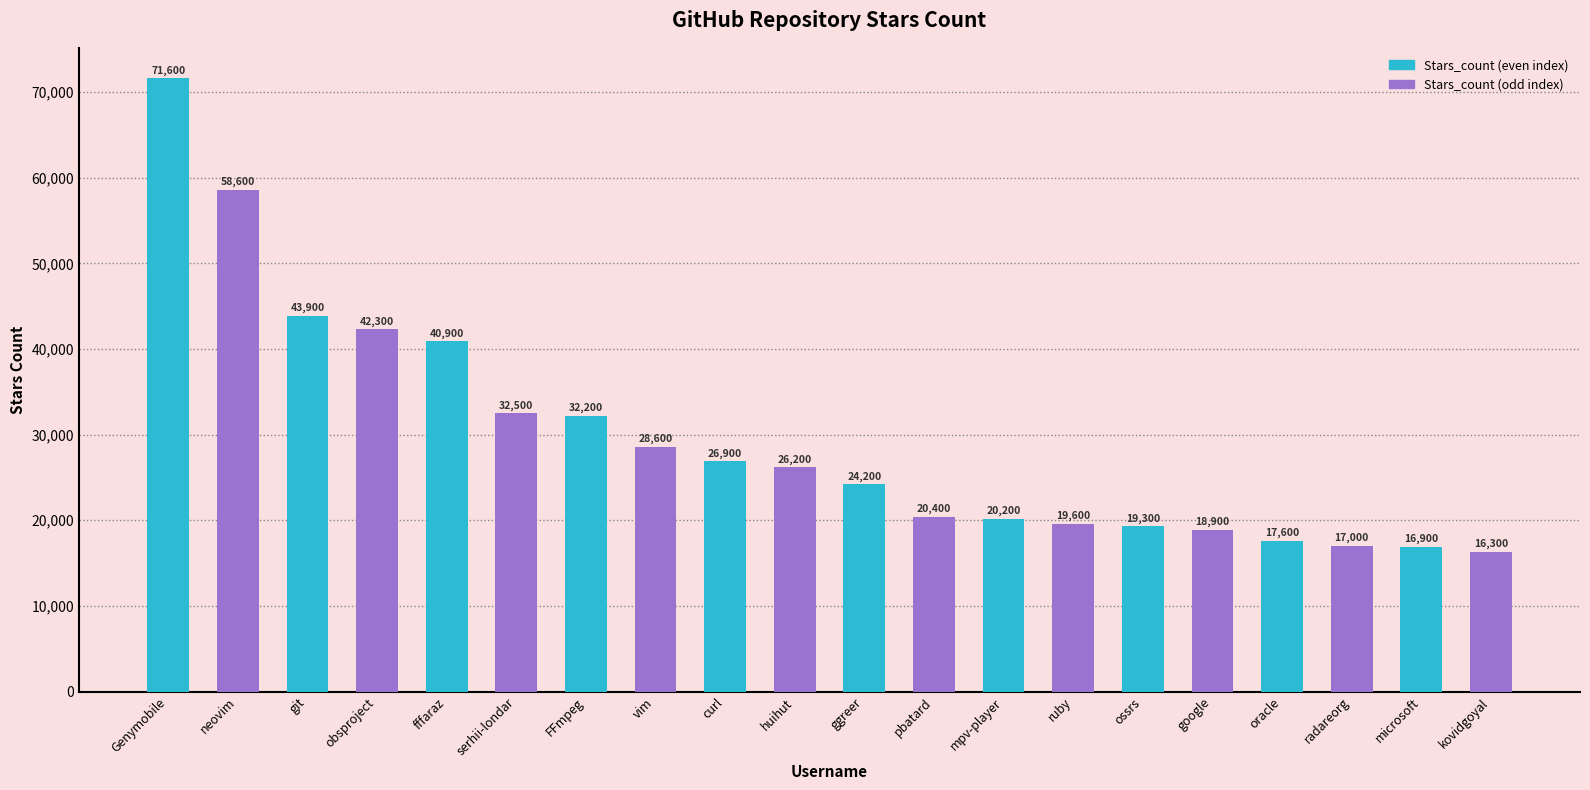

How many data points are less than 26200?

10